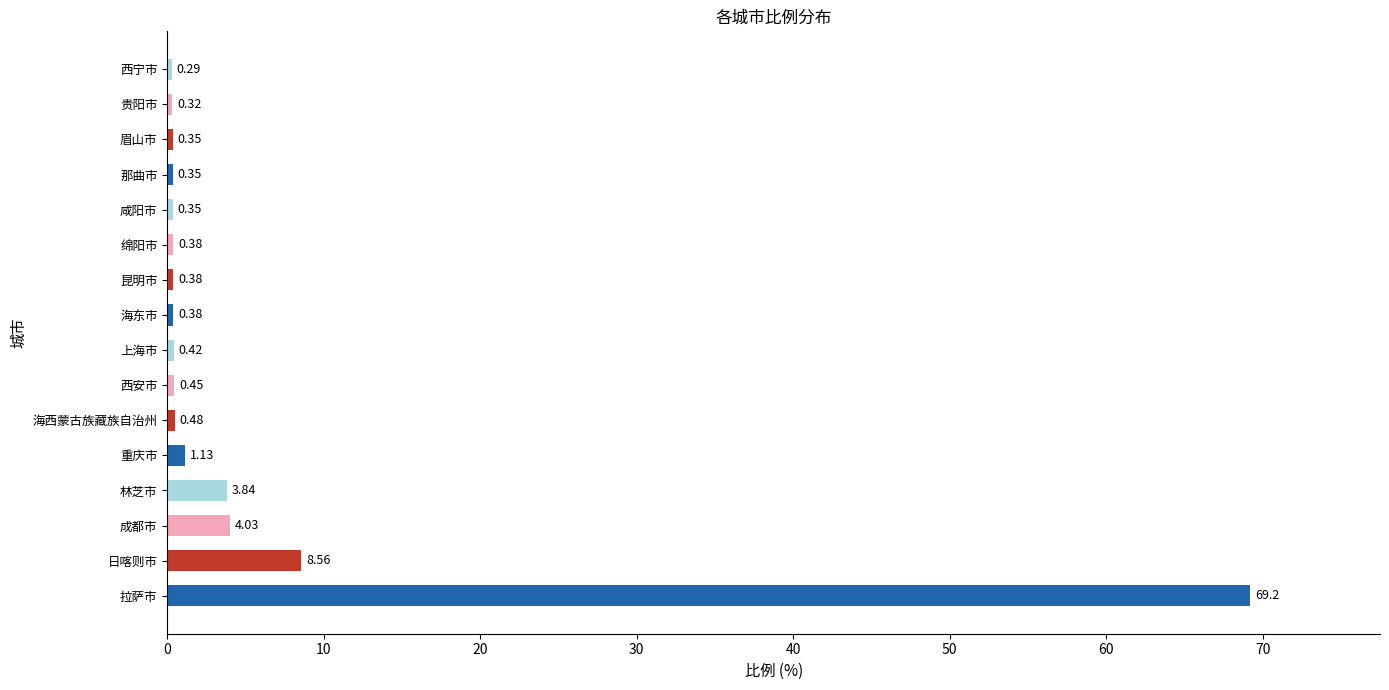

What is the sum of all values?

90.9